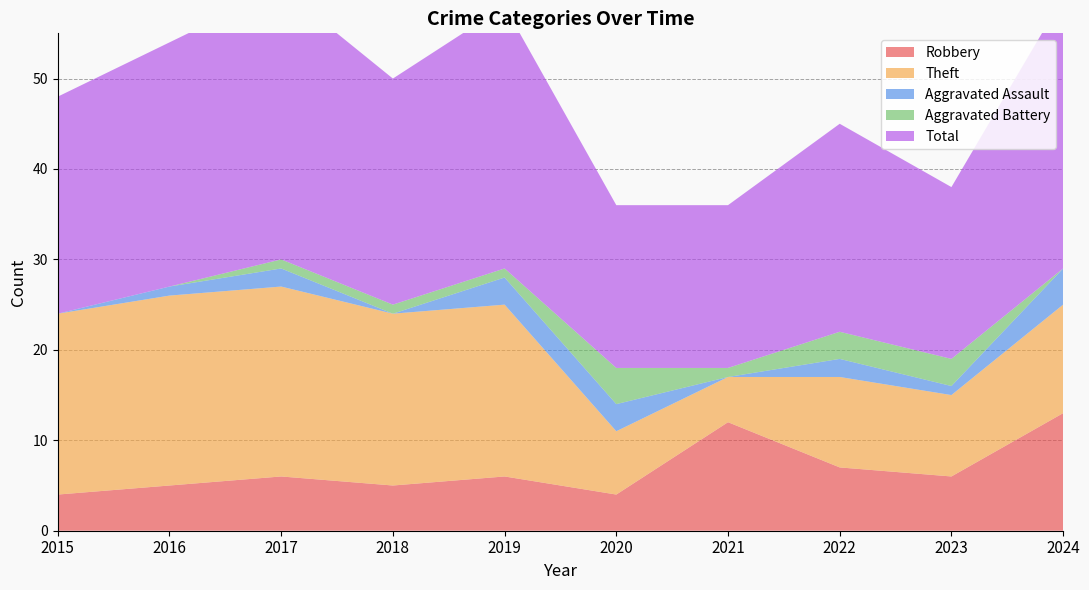

Reading left to right, what are all the values shown in this chart?

Robbery: 2015=4	2016=5	2017=6	2018=5	2019=6	2020=4	2021=12	2022=7	2023=6	2024=13
Theft: 2015=20	2016=21	2017=21	2018=19	2019=19	2020=7	2021=5	2022=10	2023=9	2024=12
Aggravated Assault: 2015=0	2016=1	2017=2	2018=0	2019=3	2020=3	2021=0	2022=2	2023=1	2024=4
Aggravated Battery: 2015=0	2016=0	2017=1	2018=1	2019=1	2020=4	2021=1	2022=3	2023=3	2024=0
Total: 2015=24	2016=27	2017=30	2018=25	2019=29	2020=18	2021=18	2022=23	2023=19	2024=30